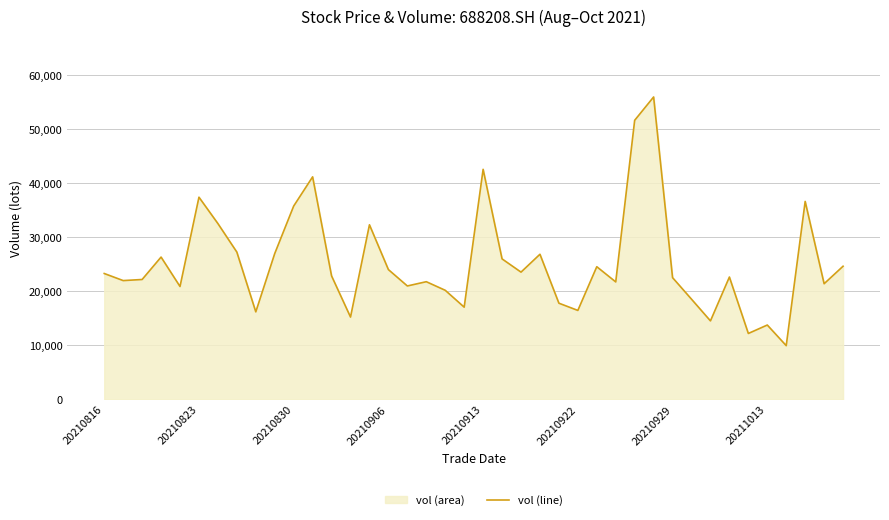

What is the greatest value displayed?

56004.1